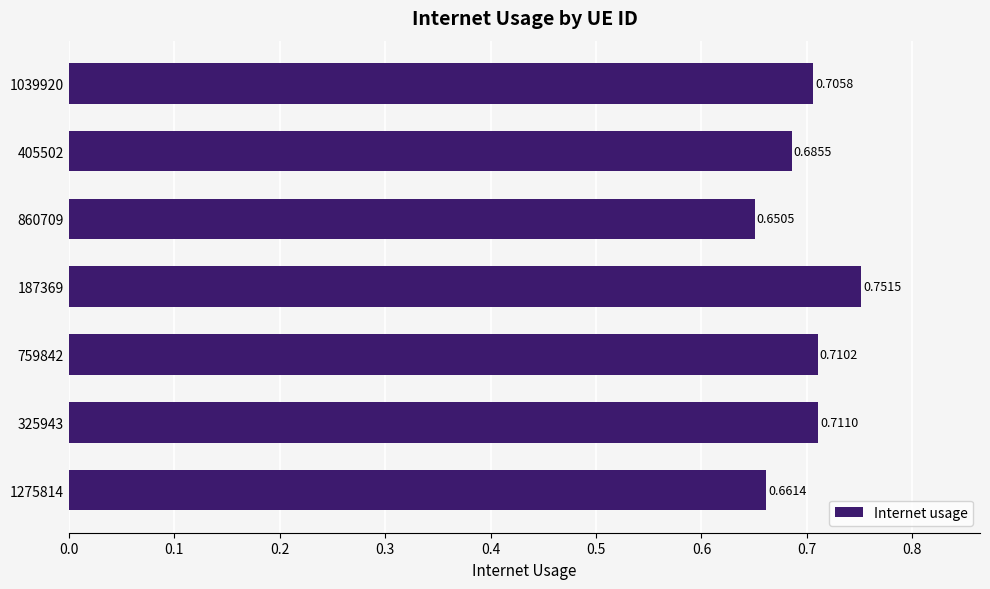

Where is the data nearest to the value 0?

860709